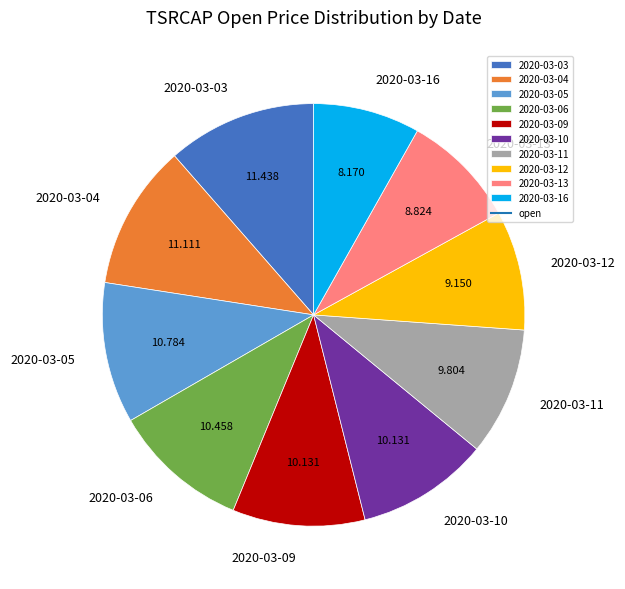

Is the sum of 2020-03-09 and 2020-03-05 greater than half?

No